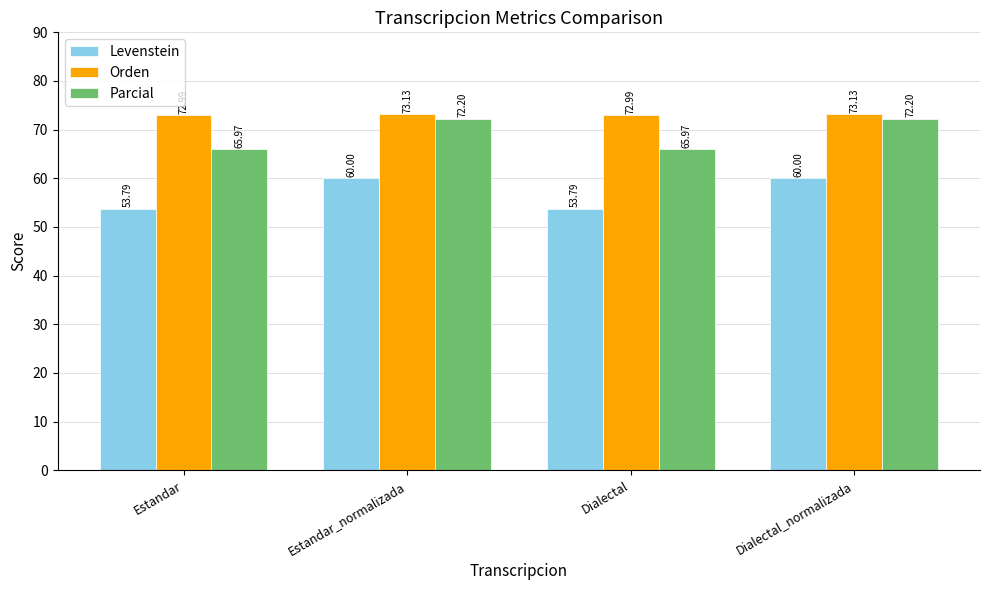

What is the difference between the maximum and minimum values in the Orden series?

0.1